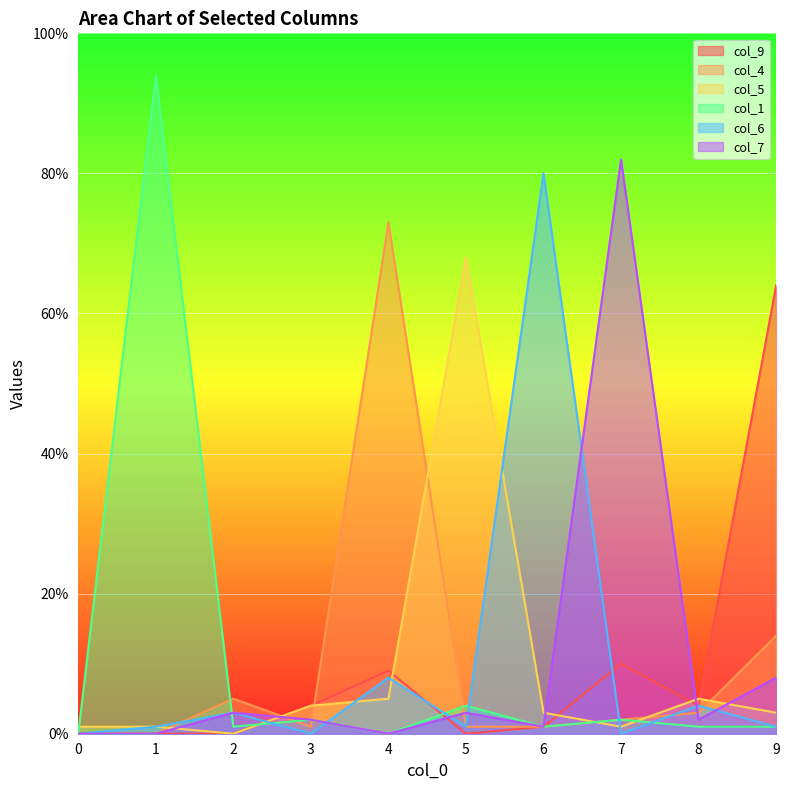

Where is col_1 nearest to the value 47?

5